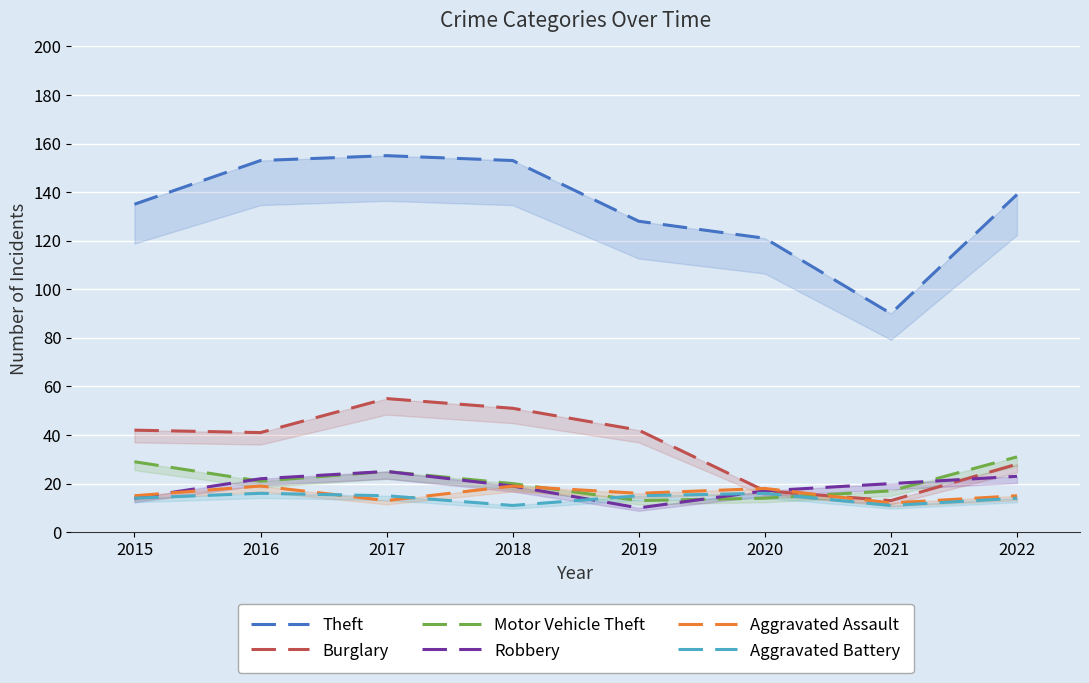

Rank the categories by Aggravated Assault value from lowest to highest.

2021, 2017, 2015, 2022, 2019, 2020, 2016, 2018